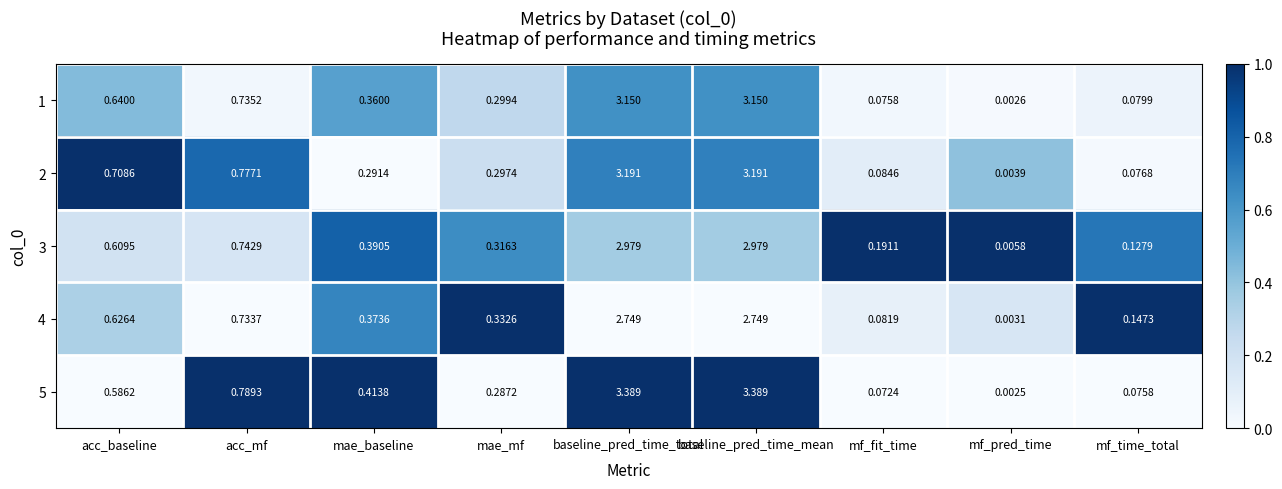

Is the value of 2 at mf_pred_time greater than the value of 1 at mf_time_total?

No